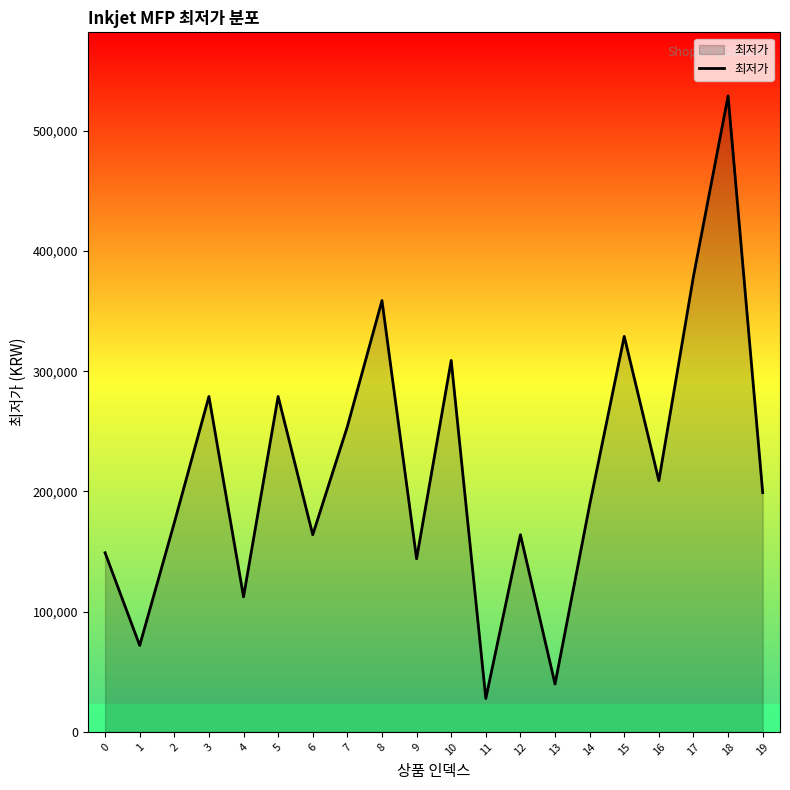

What is the ratio of the value at 14 to the value at 11?

6.8